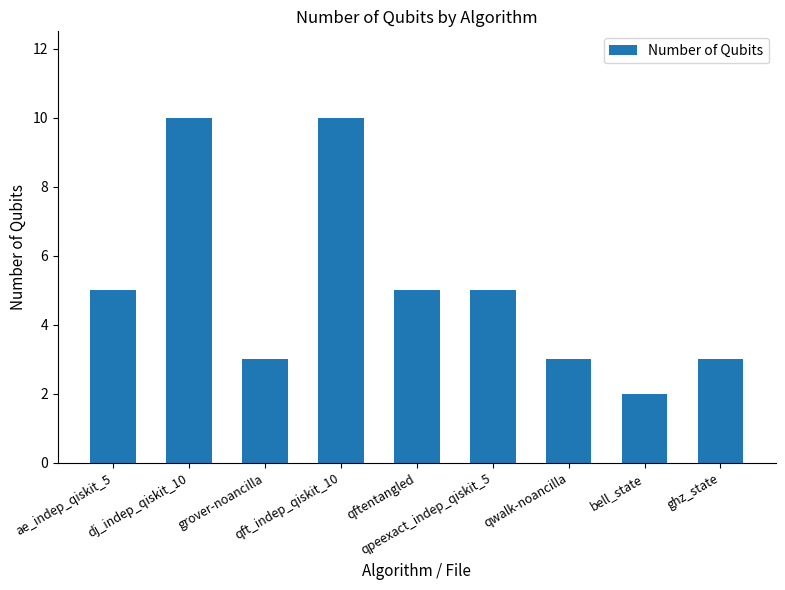

True or false: the data shows 3 at grover-noancilla.

True